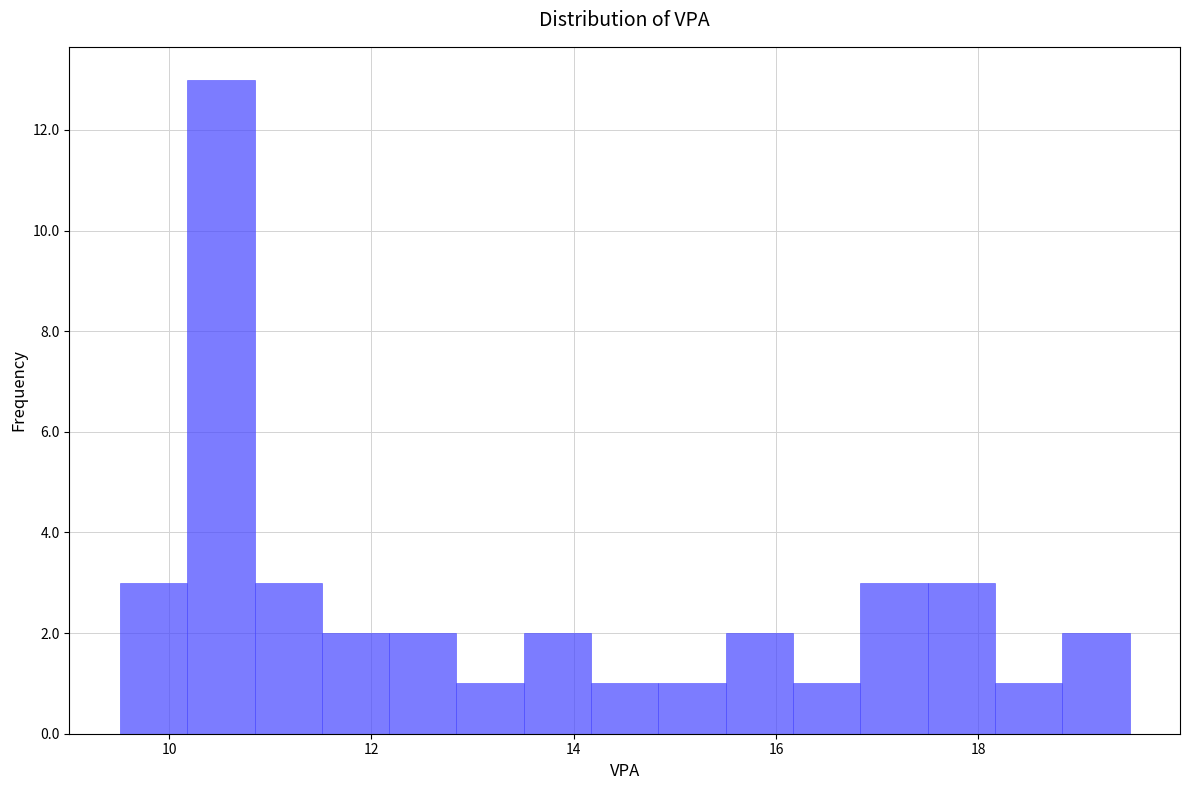

Around what value on the x-axis is the tallest bar? Give the approximate position of its centre, as read against the axis.

10.6